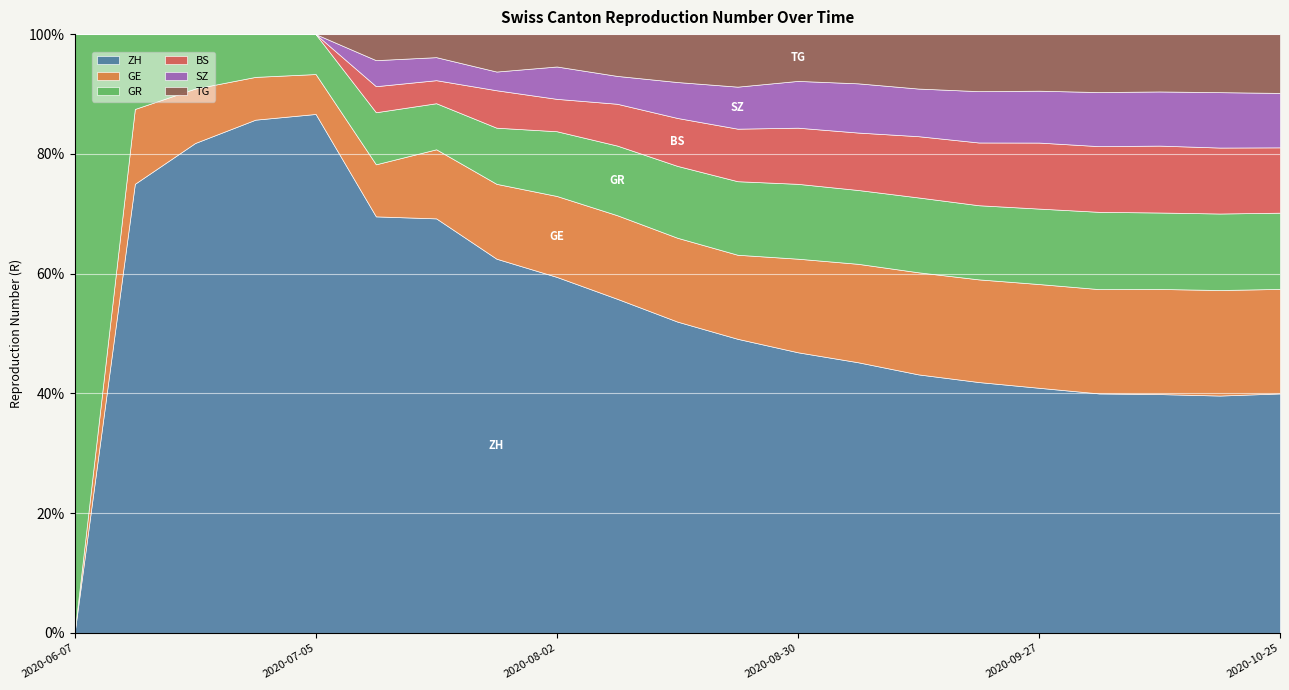

What is the label of the 10th point from the left?

2020-08-09